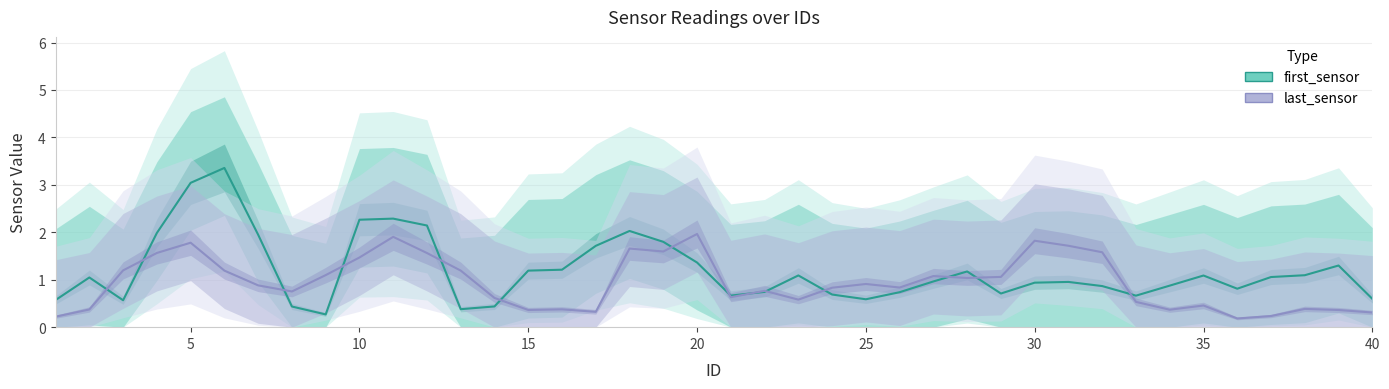

What is the difference between the maximum and minimum values in the last_sensor series?

1.8